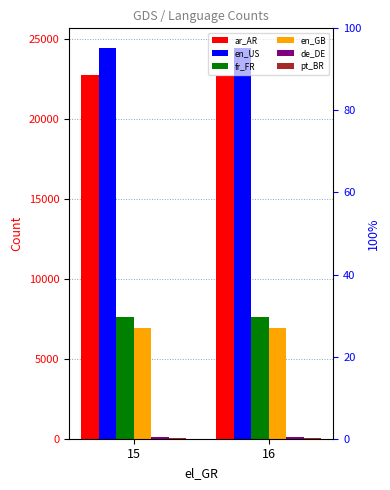

What is the spread (max minus min) of values at 15?

24382.3